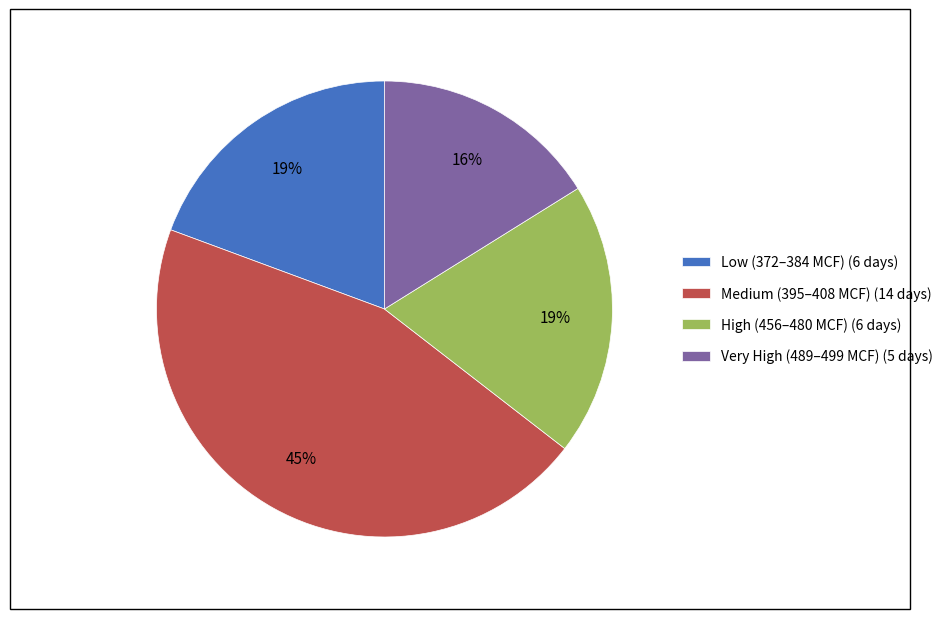

Is it true that Medium (395–408 MCF) (14 days) is 45% of the pie?

True